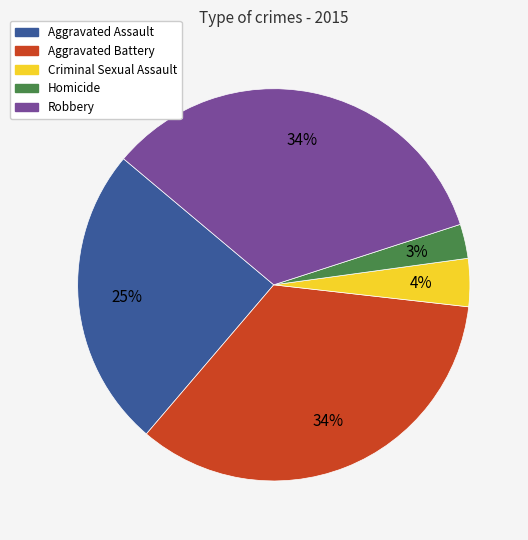

What percentage is the Homicide slice, to the nearest percent?

3%